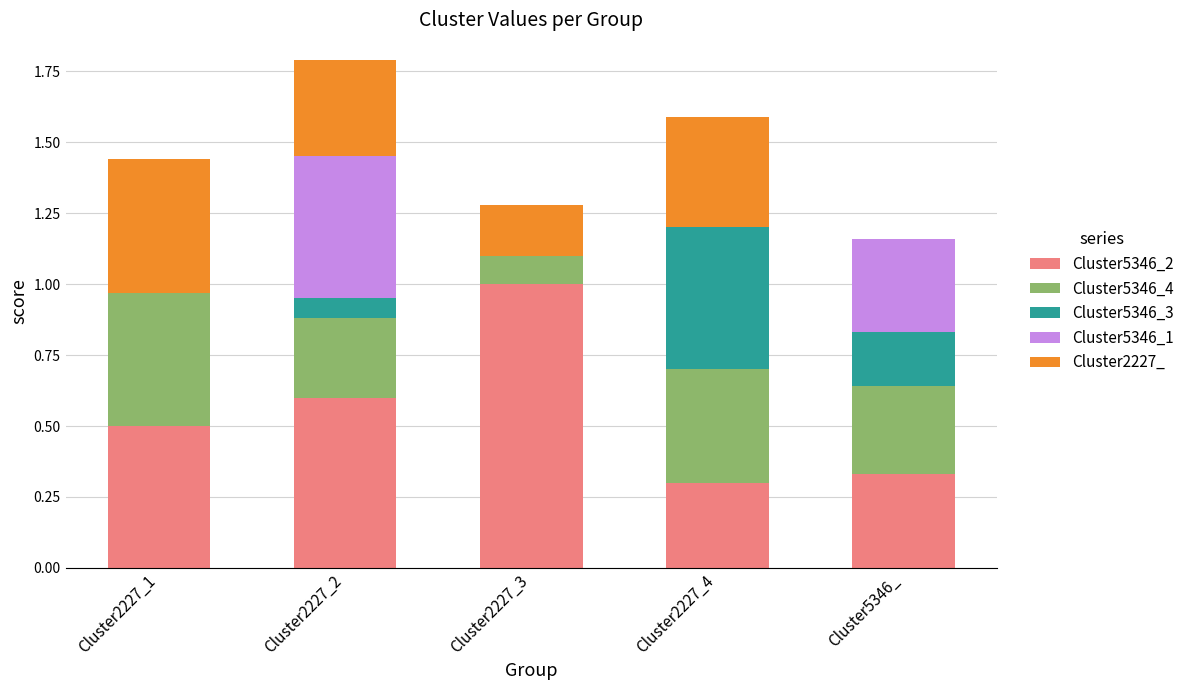

How many data points does each series have?

5